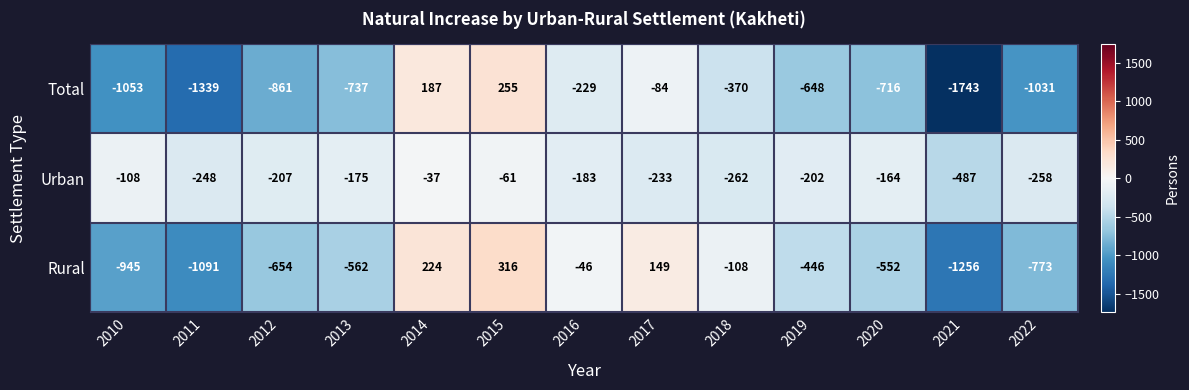

What is the highest value of the Rural series?

316